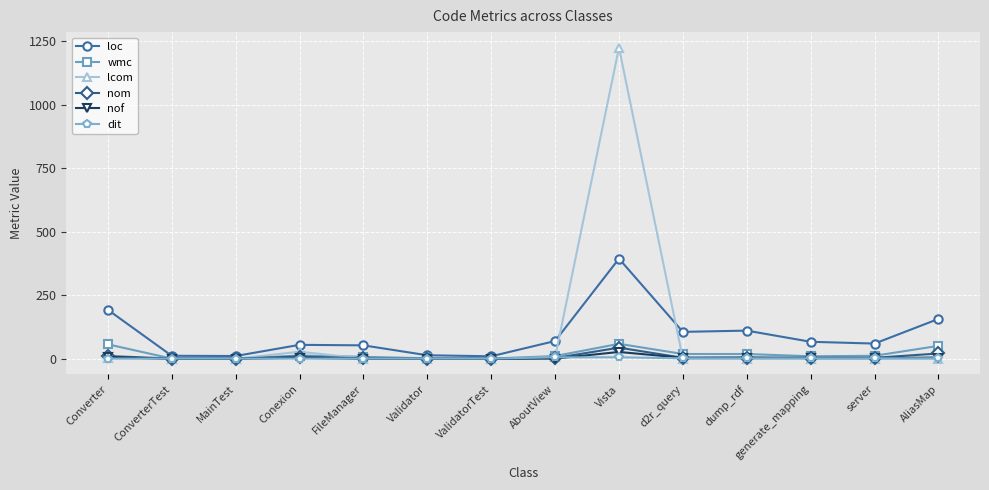

Rank the series by their maximum value, from lowest to highest.

dit, nof, nom, wmc, loc, lcom